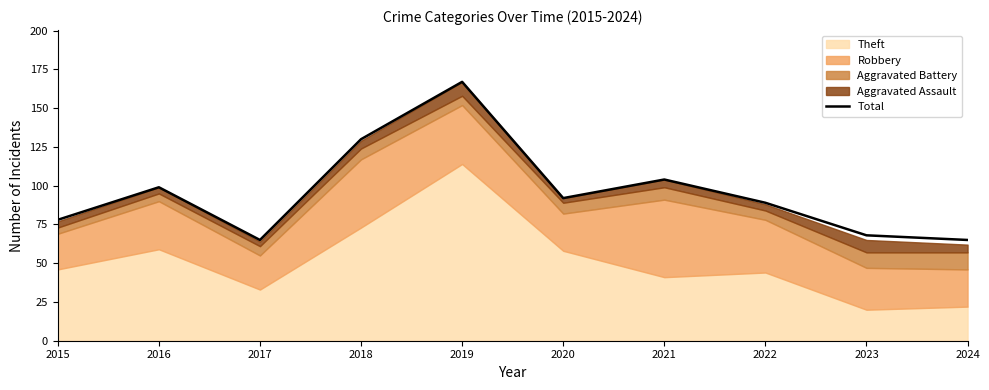

Count the number of categories in the chart.

10